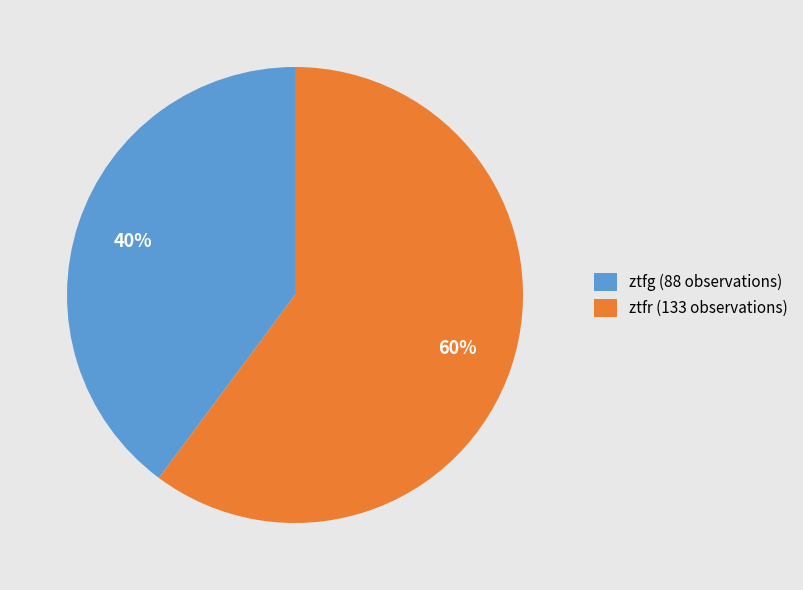

Is ztfr the majority of the pie?

Yes